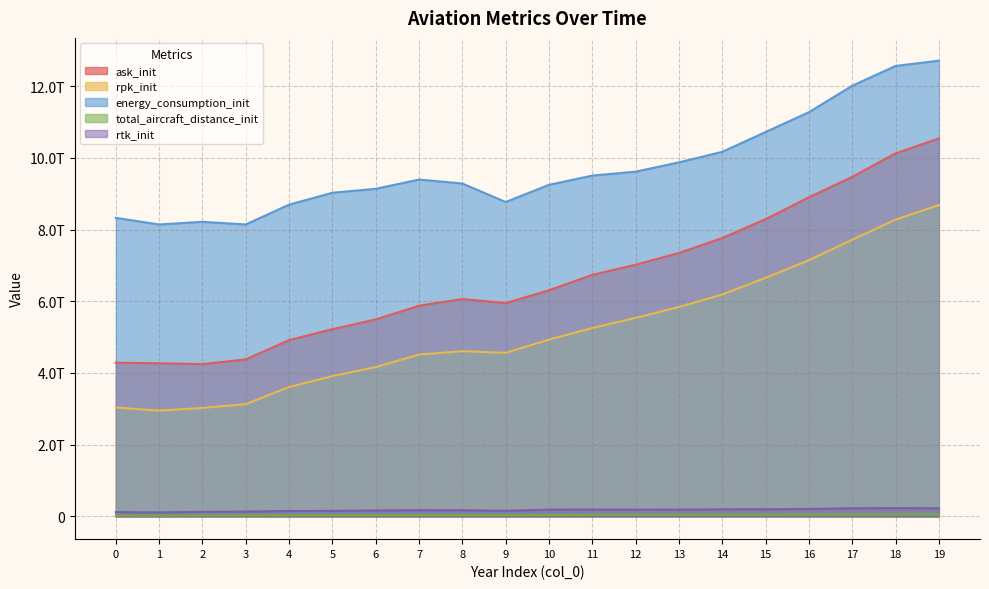

In total_aircraft_distance_init, how many points are higher than both neighbors (excluding endpoints)?

2